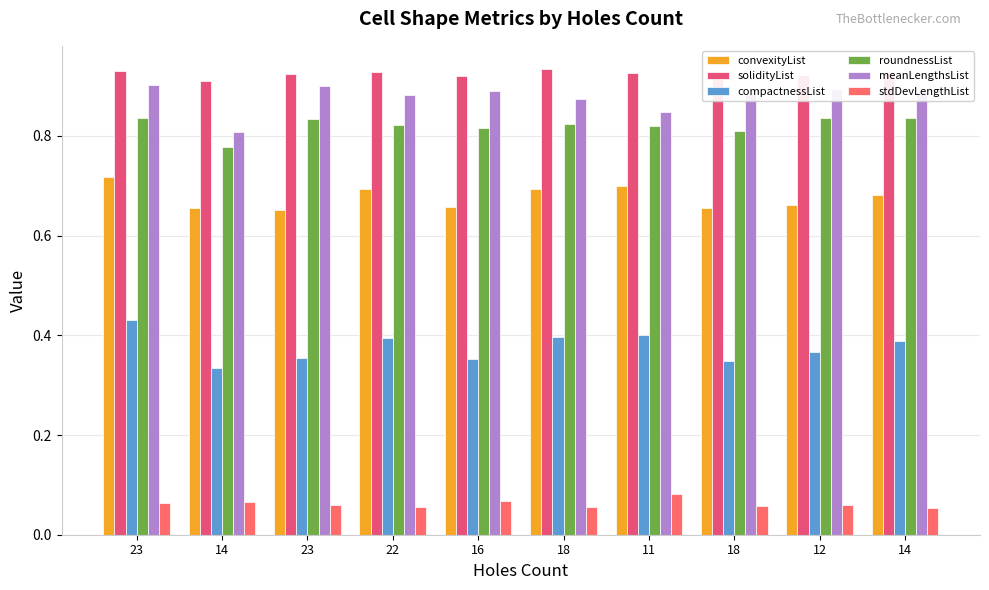

What is the total value across all series at 18?

3.8